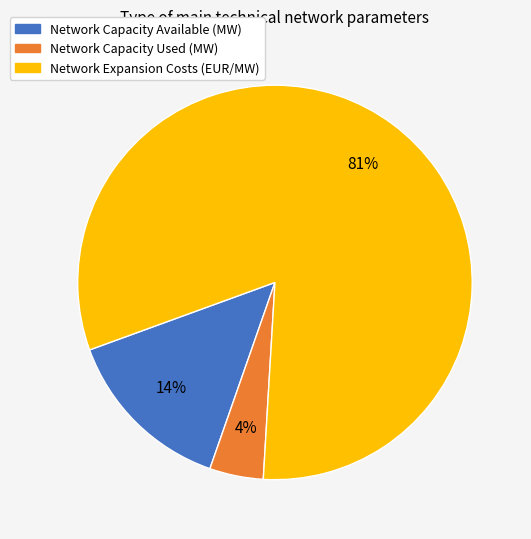

How many slices are in this pie chart?

3